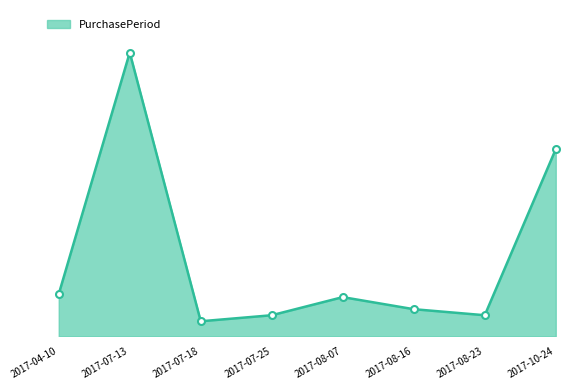

Between 2017-08-23 and 2017-10-24, which is larger?

2017-10-24